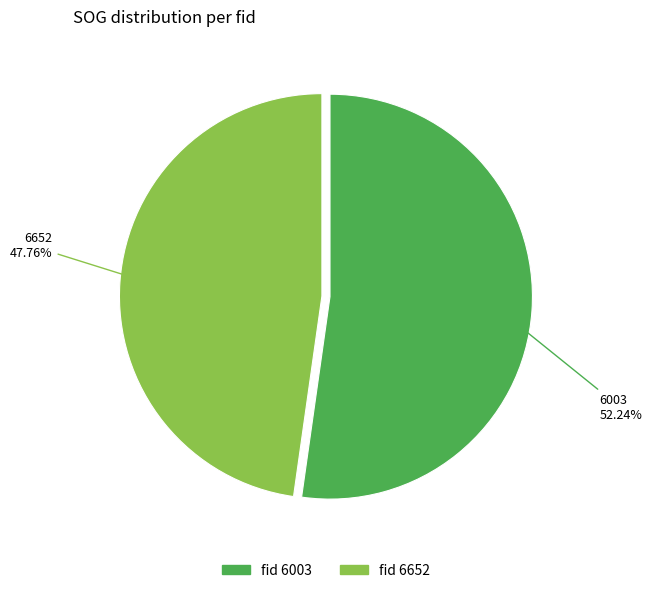

Is there a majority slice in this chart?

Yes